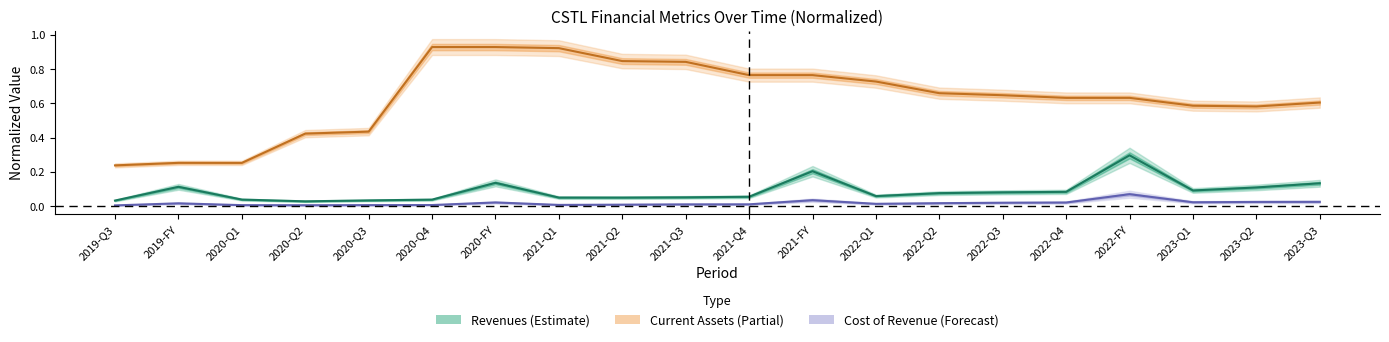

Which series has the largest total across all categories?

Current Assets (norm)